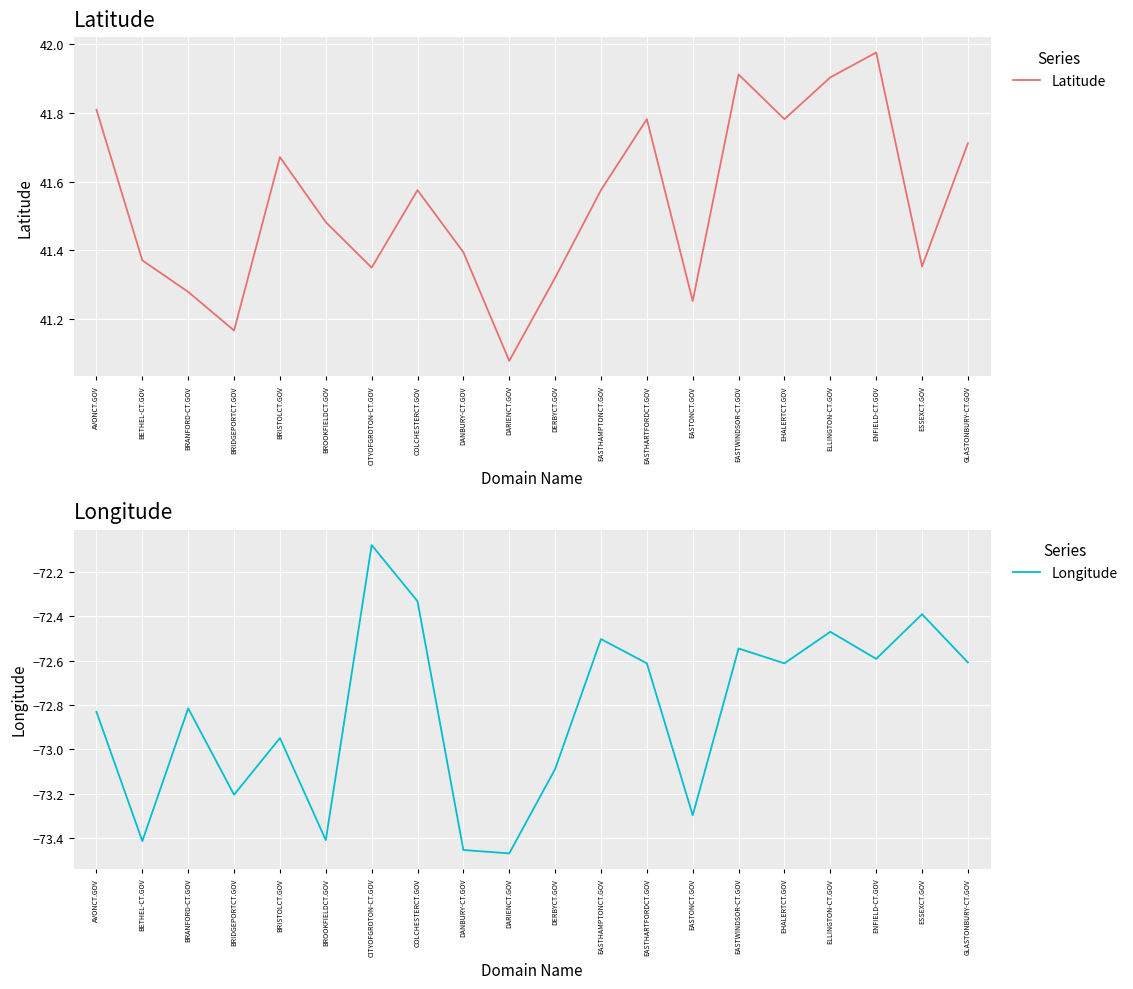

How many lines are shown in the chart?

2